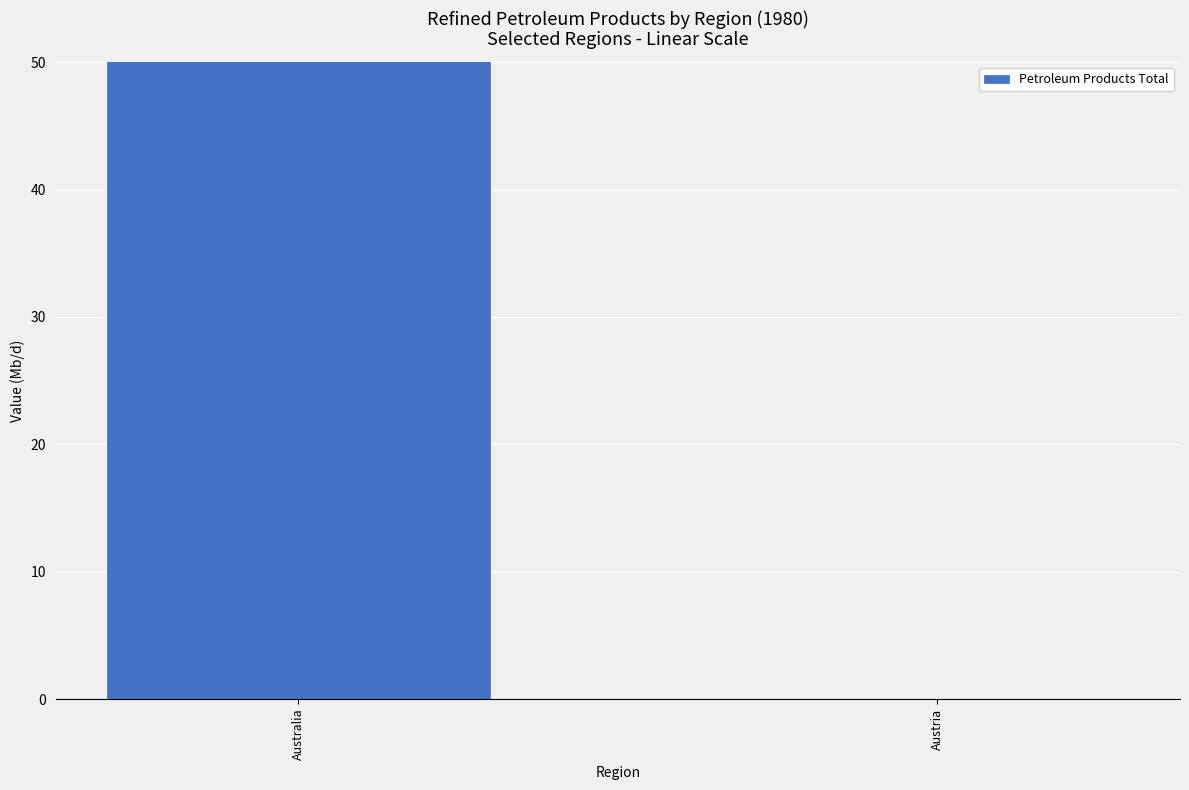

Read the value at Australia.

71